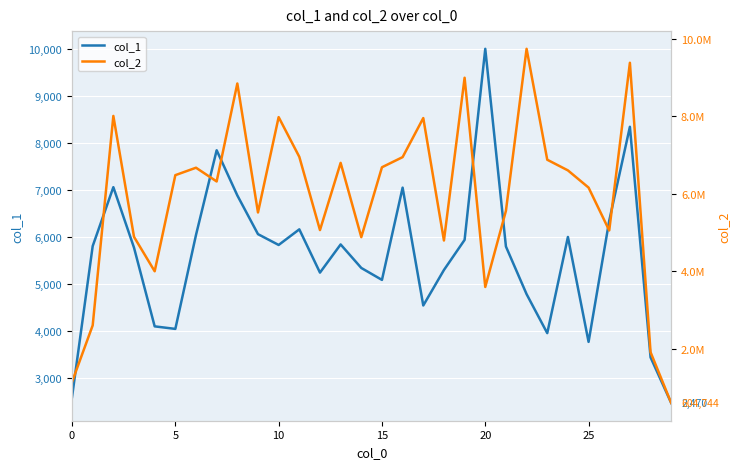

True or false: col_2 has more than 0 points higher than both neighbors.

True